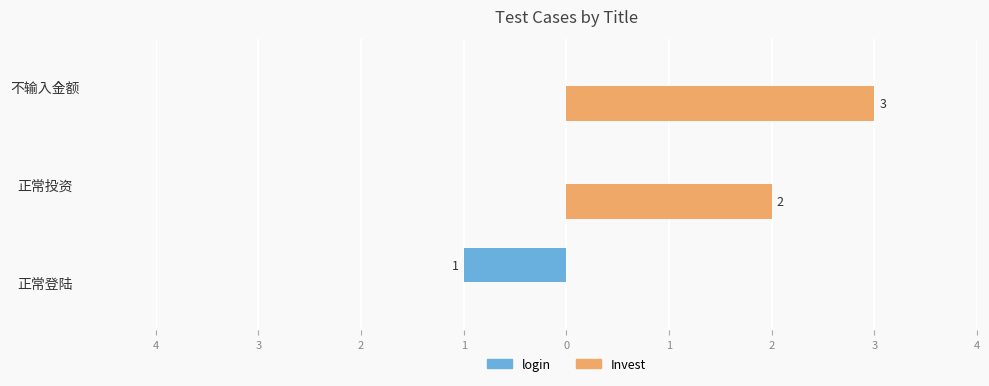

What are all the series names shown in the legend?

login, Invest